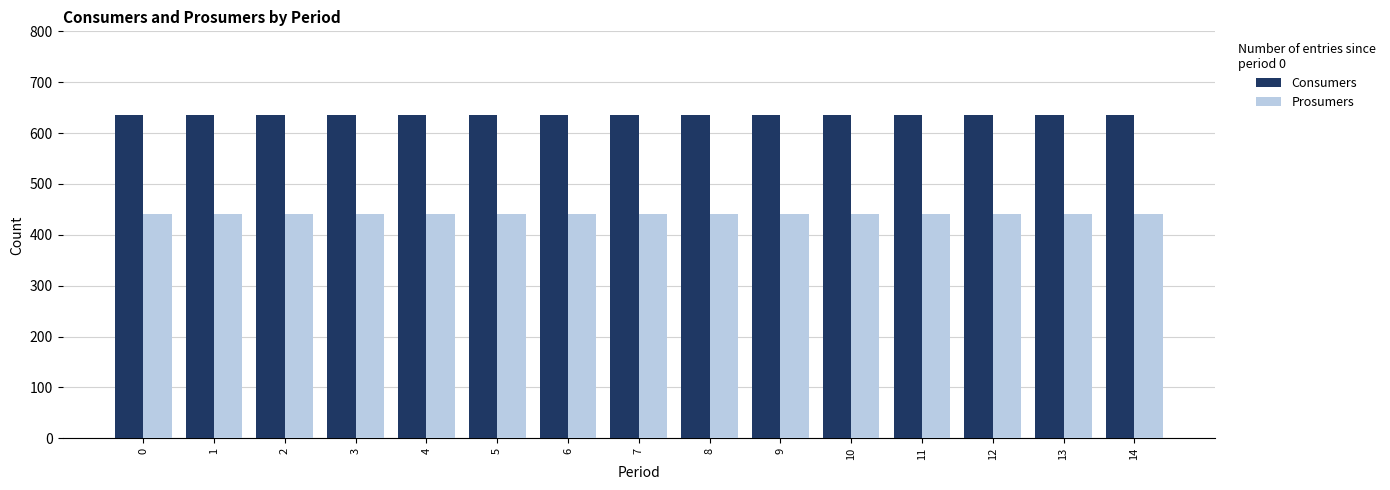

List the series in order of their overall mean, lowest first.

Prosumers, Consumers